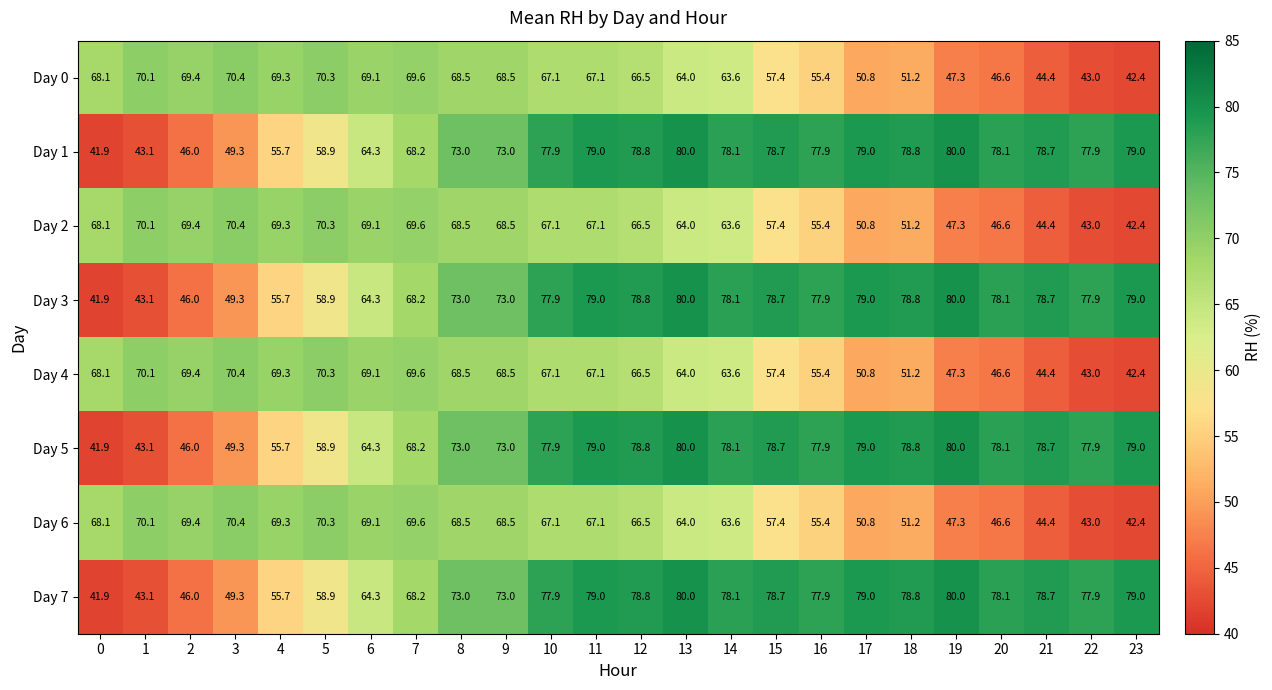

Is it true that Day 1 equals 101.7 at 8?

False